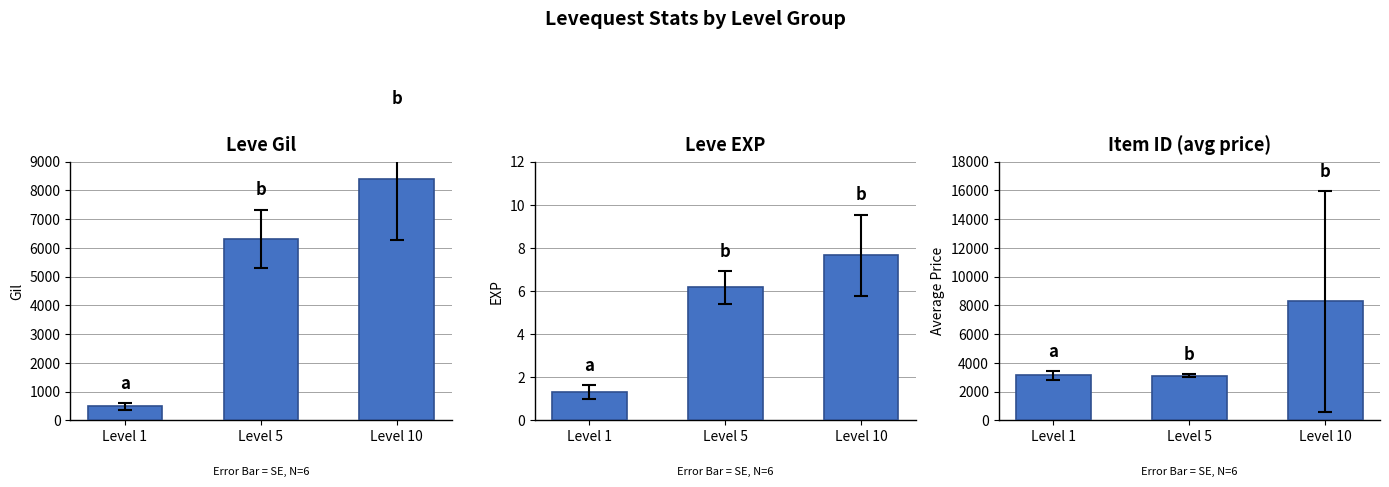

Is it true that the value at Level 5 is 4452.5?

False